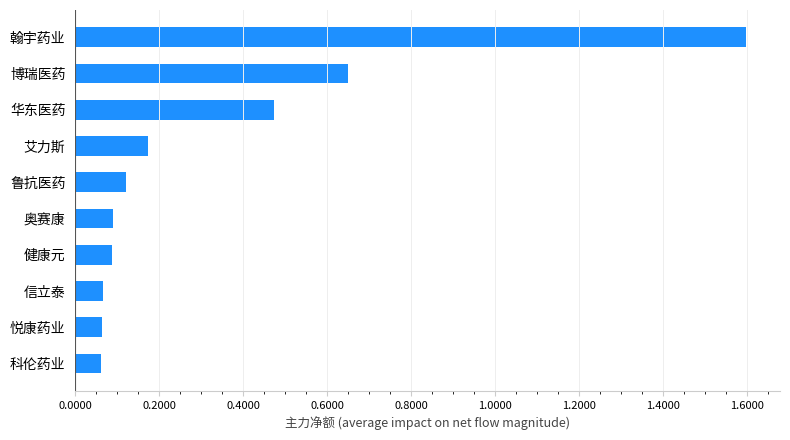

What is the difference between the maximum and minimum values?

153592036